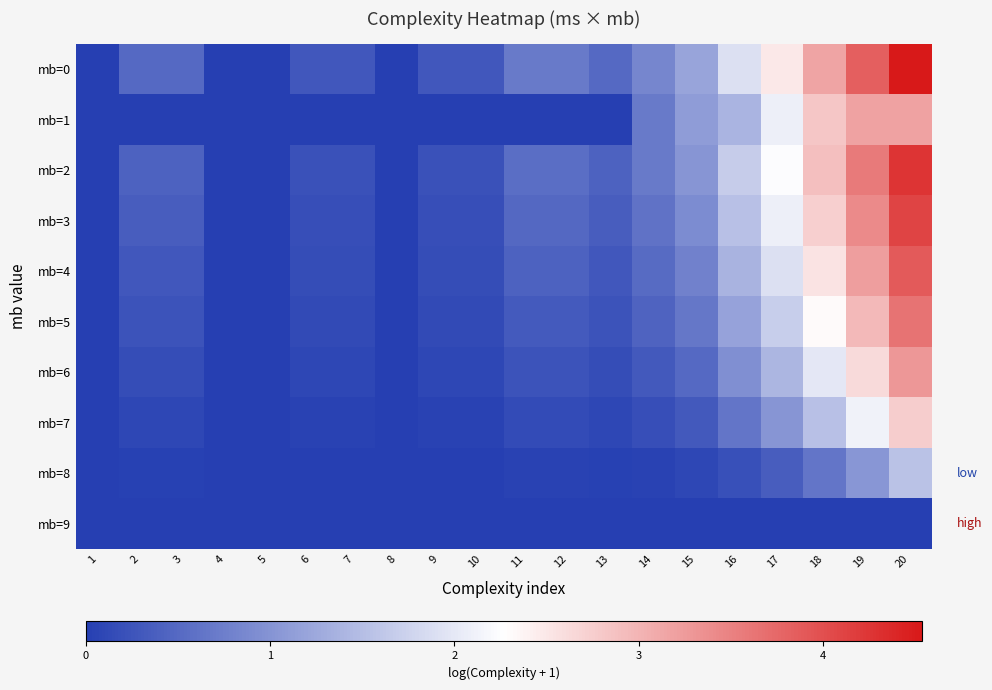

Which series has the largest range (max minus min)?

mb=0